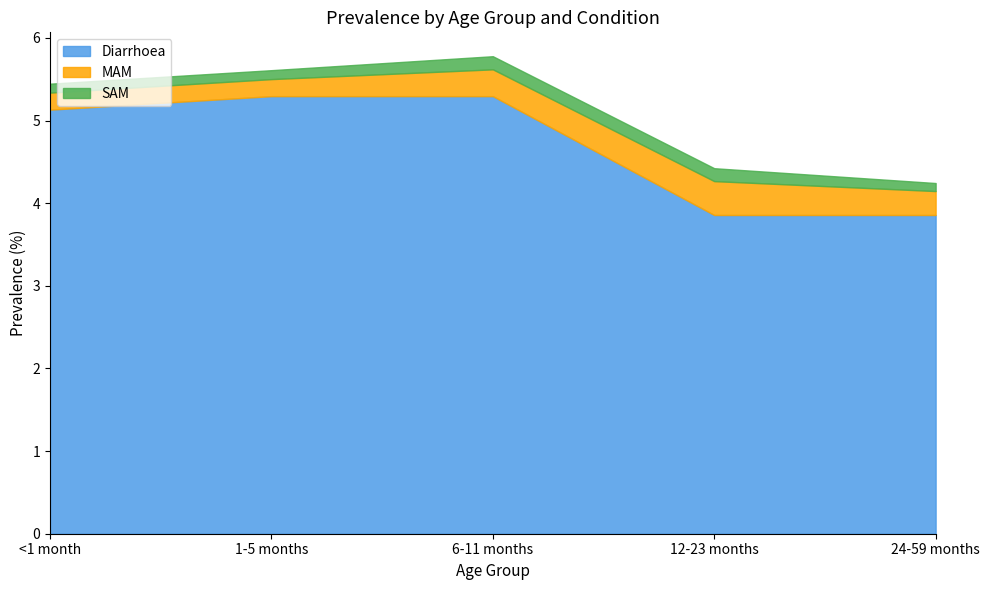

What is the difference between the maximum and minimum values in the SAM series?

0.1